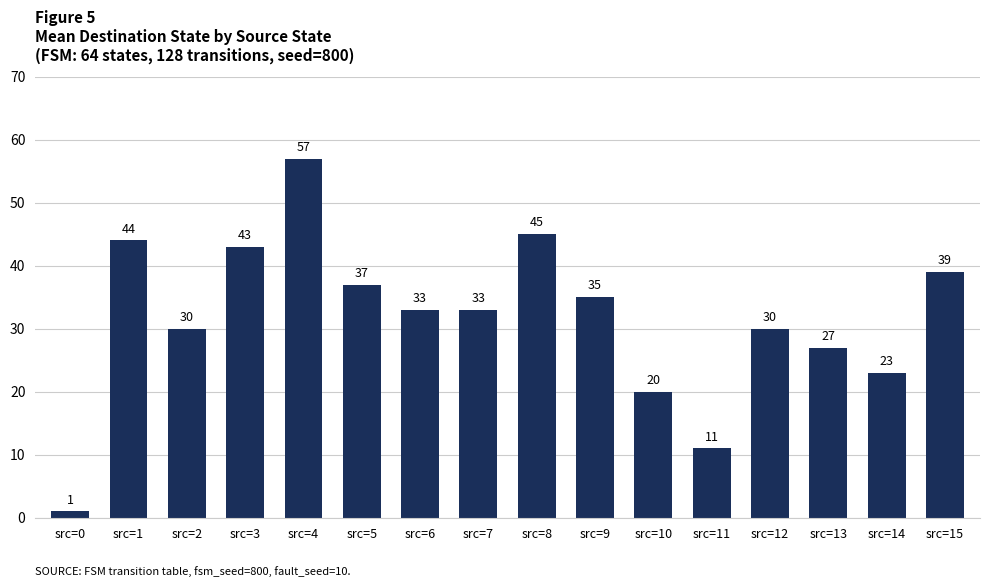

What is the difference between the values at src=8 and src=13?

18